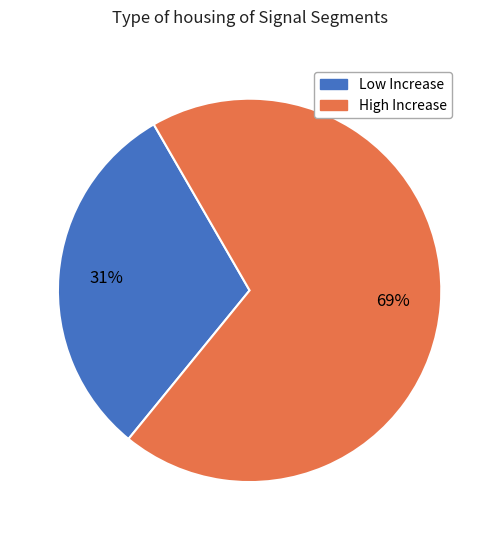

To the nearest percent, what is the combined percentage of Low Increase and High Increase?

100%